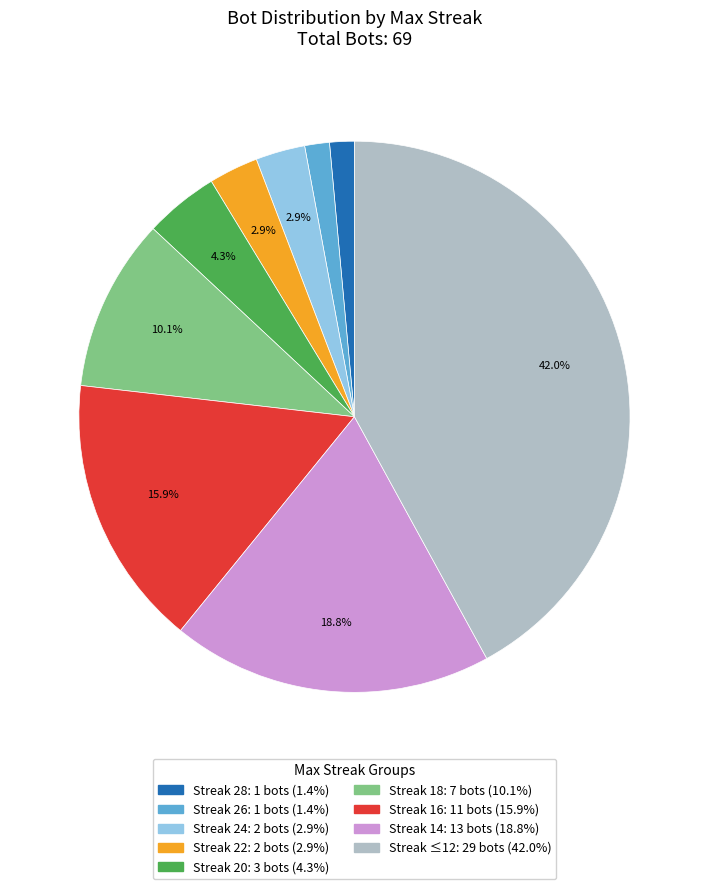

To the nearest percent, what is the average slice percentage?

11%